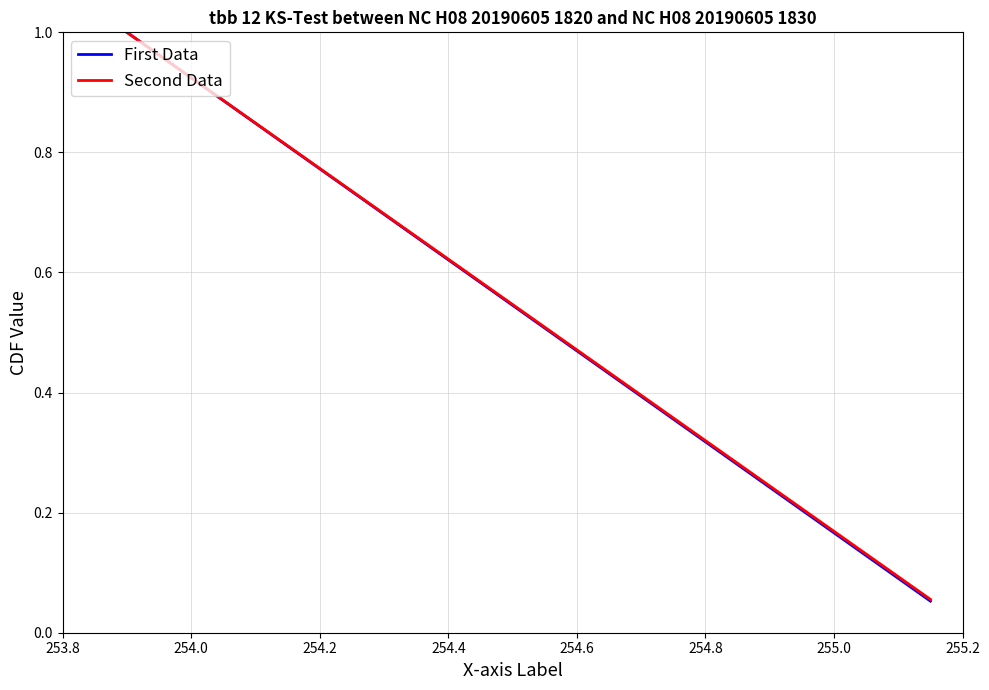

What is the value of the 5th point from the left?

0.3